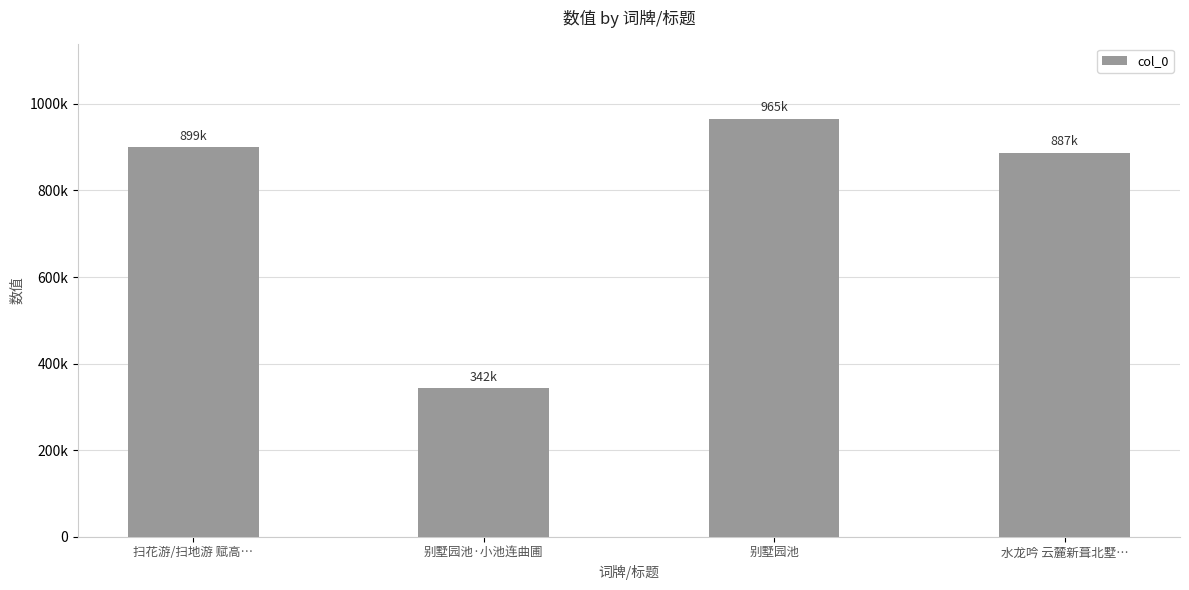

What is the label of the 3rd bar from the left?

别墅园池